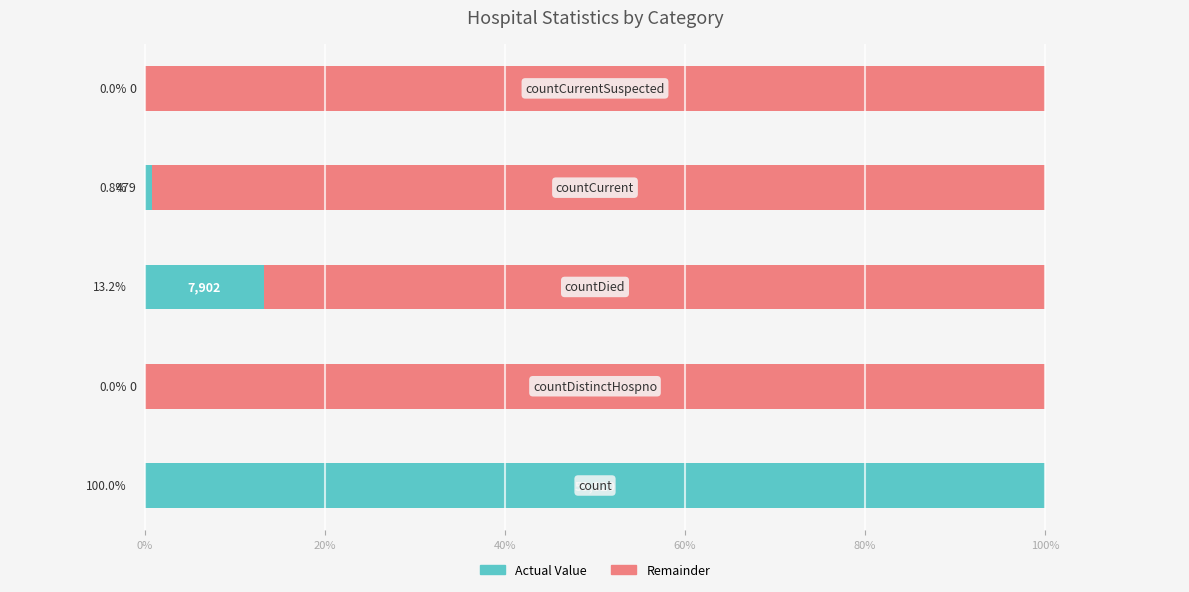

Count the number of data series in this chart.

2